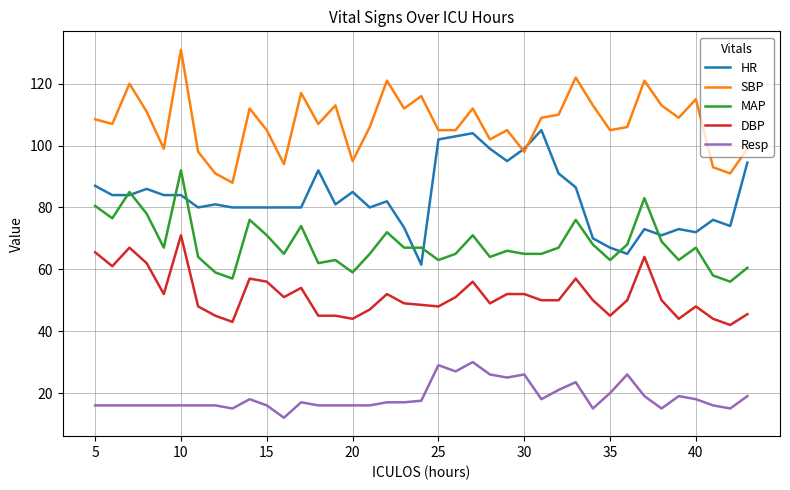

True or false: Resp and DBP intersect in this chart.

False